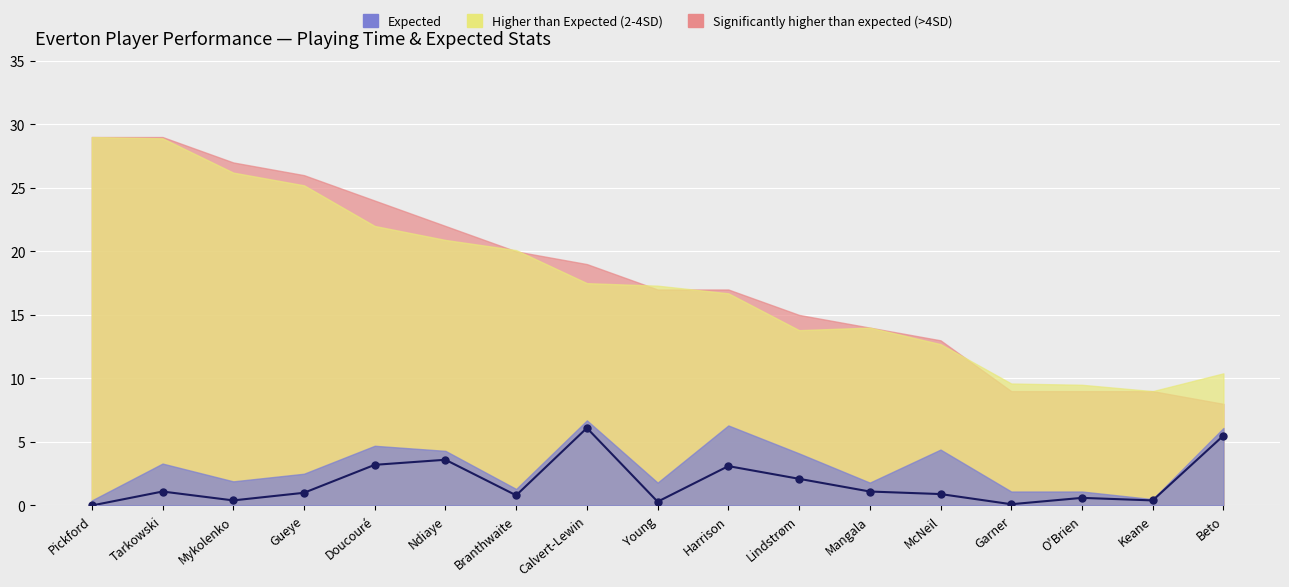

What value does the data have at Garner?

0.1